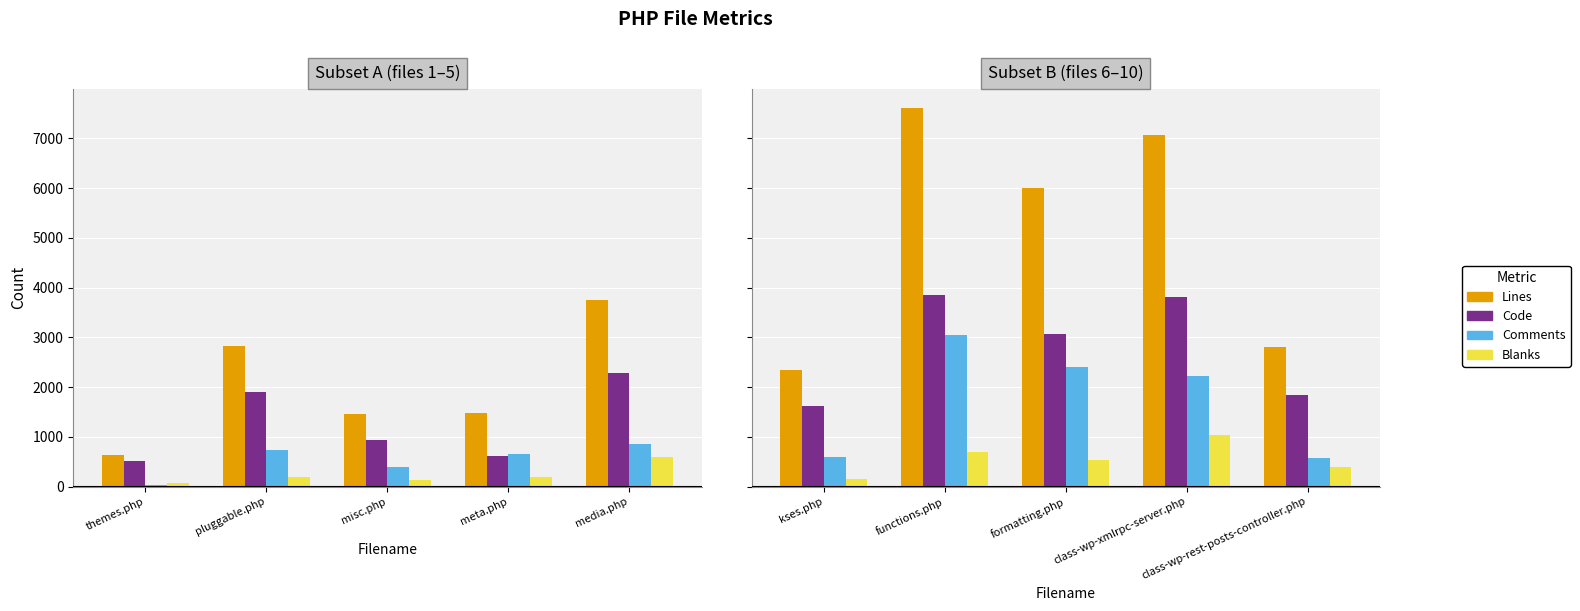

How many bars are there in each group?

4